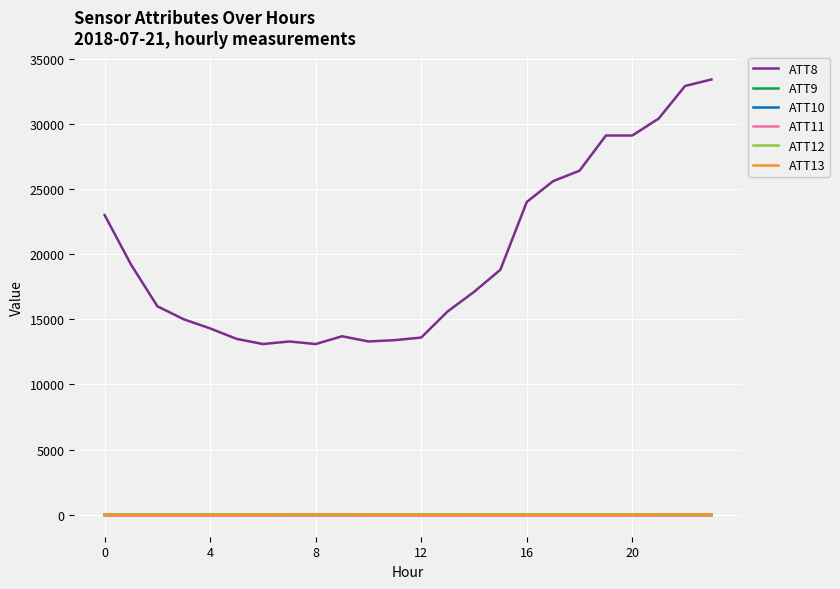

What is the greatest value displayed?

33400.0